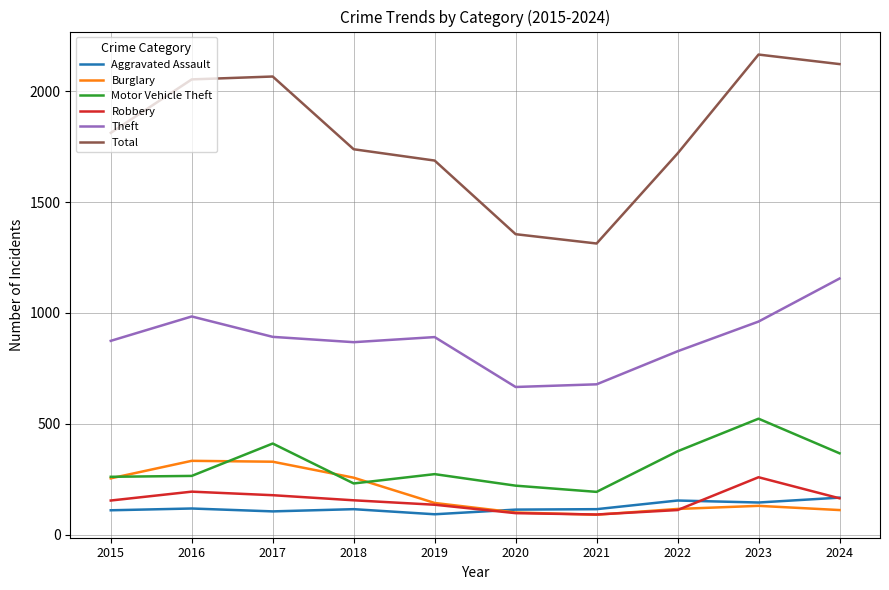

True or false: Aggravated Assault and Total intersect in this chart.

False